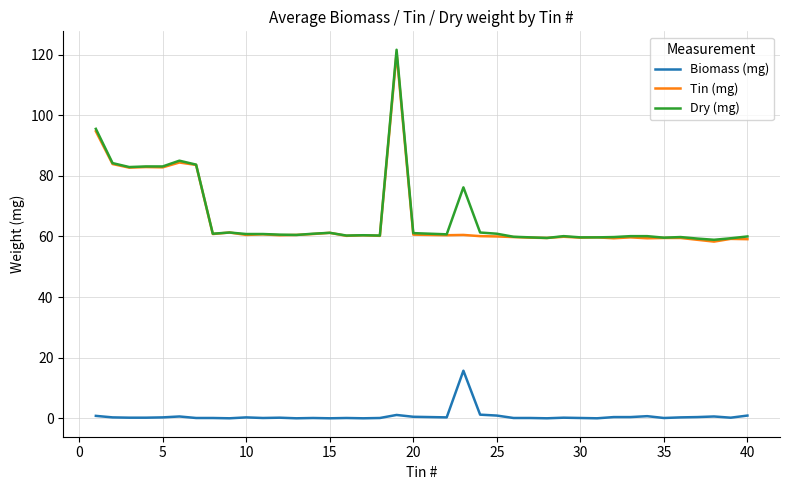

True or false: Tin (mg) and Biomass (mg) intersect in this chart.

False